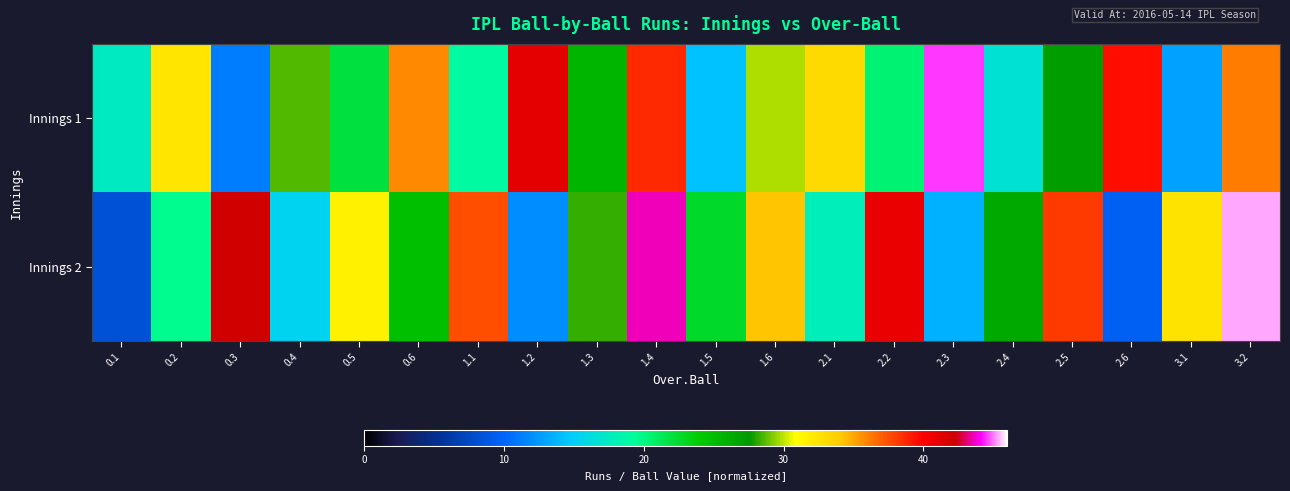

How many series are shown in this chart?

2